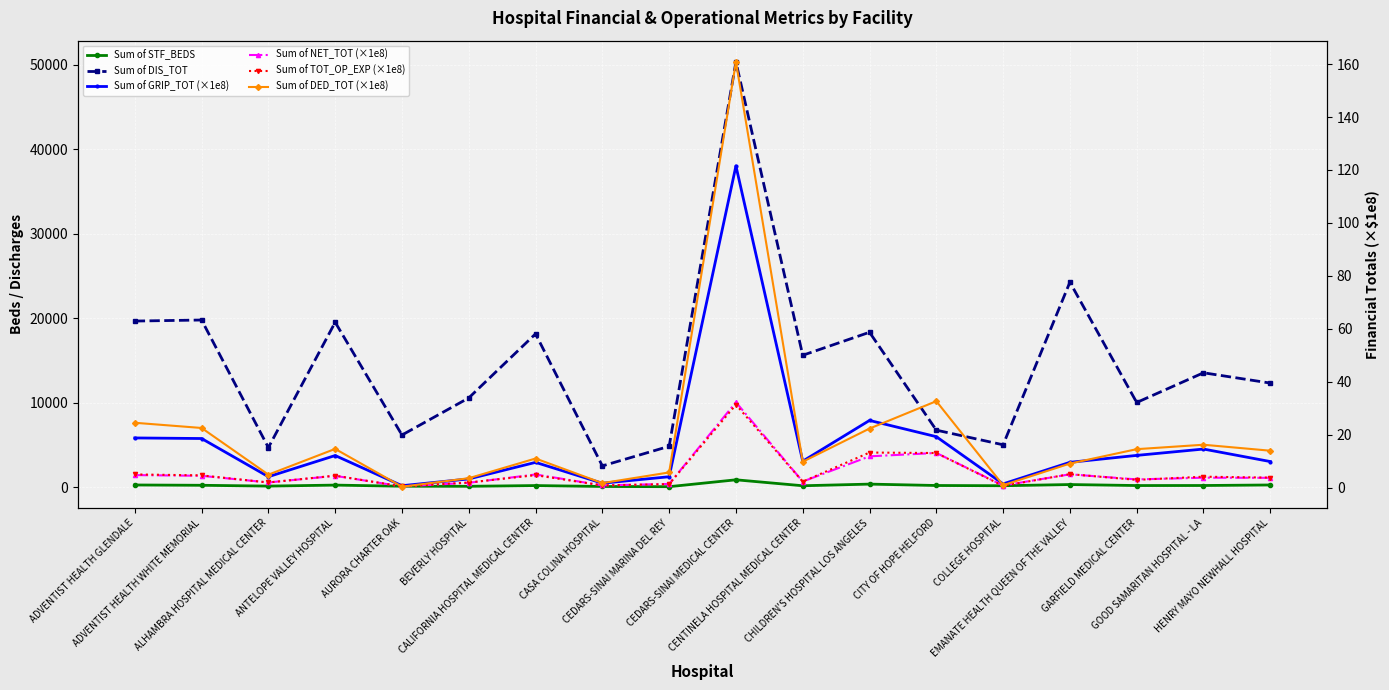

How many lines are shown in the chart?

6